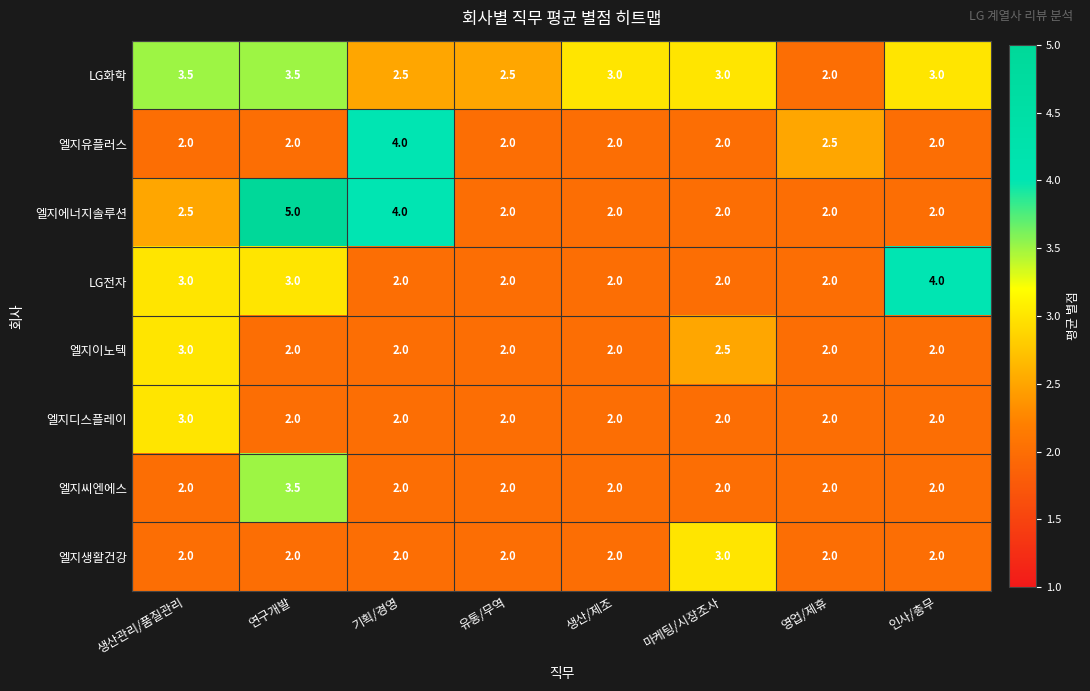

At how many categories does at least one series exceed 2?

8